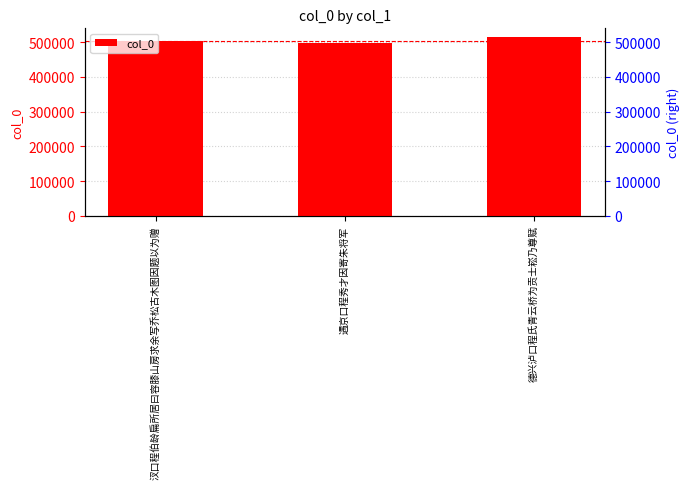

What is the maximum value shown in the chart?

514115